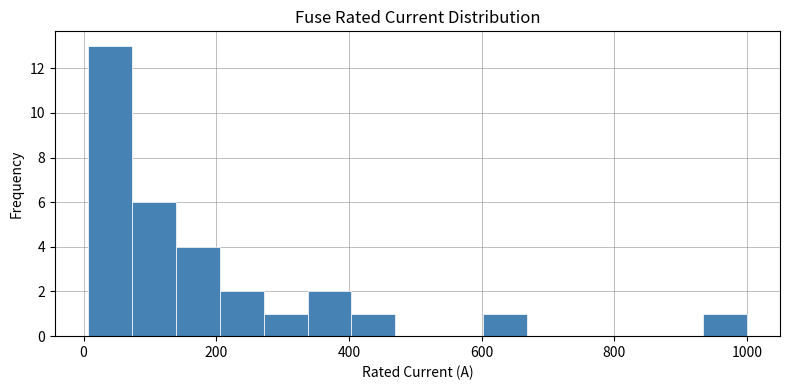

Read against the x-axis, roughly where is the centre of the tallest bar?

40